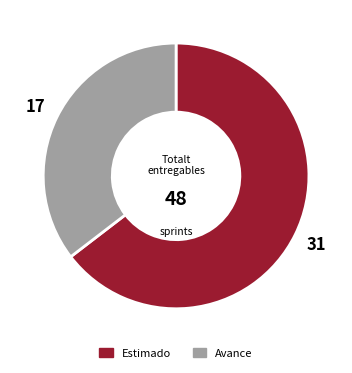

Is there a majority slice in this chart?

Yes